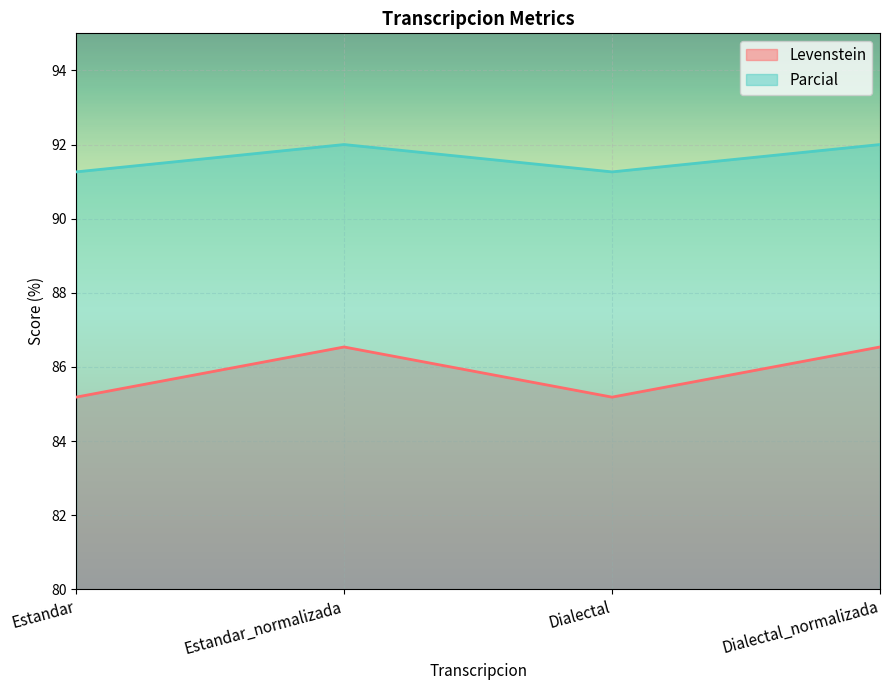

What are all the series names shown in the legend?

Levenstein, Parcial